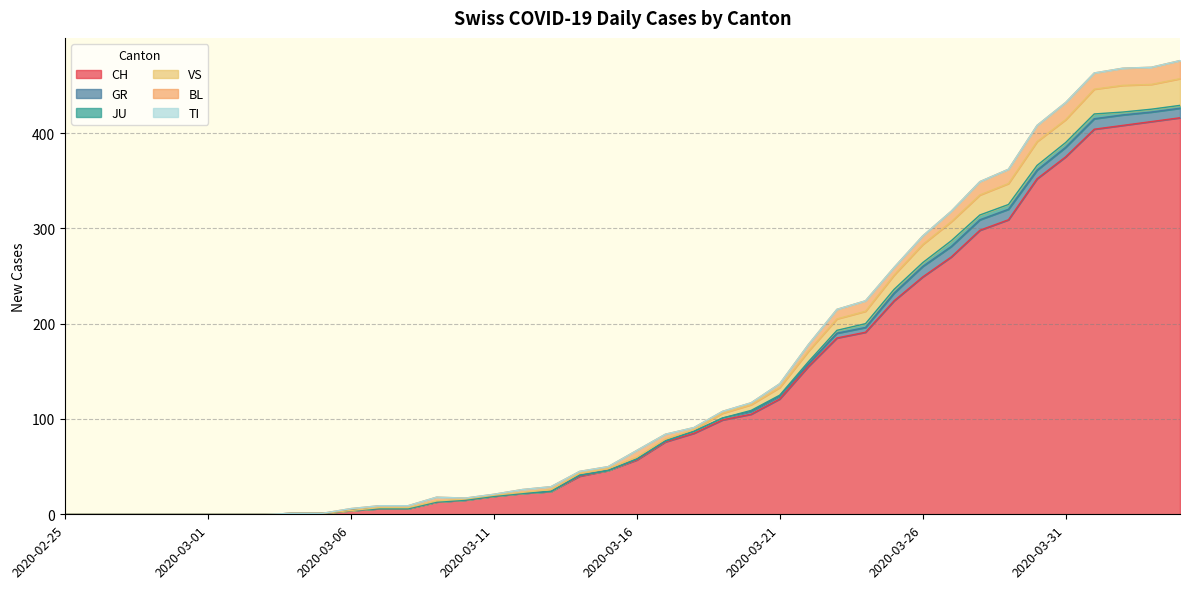

True or false: JU and CH cross at least once.

False